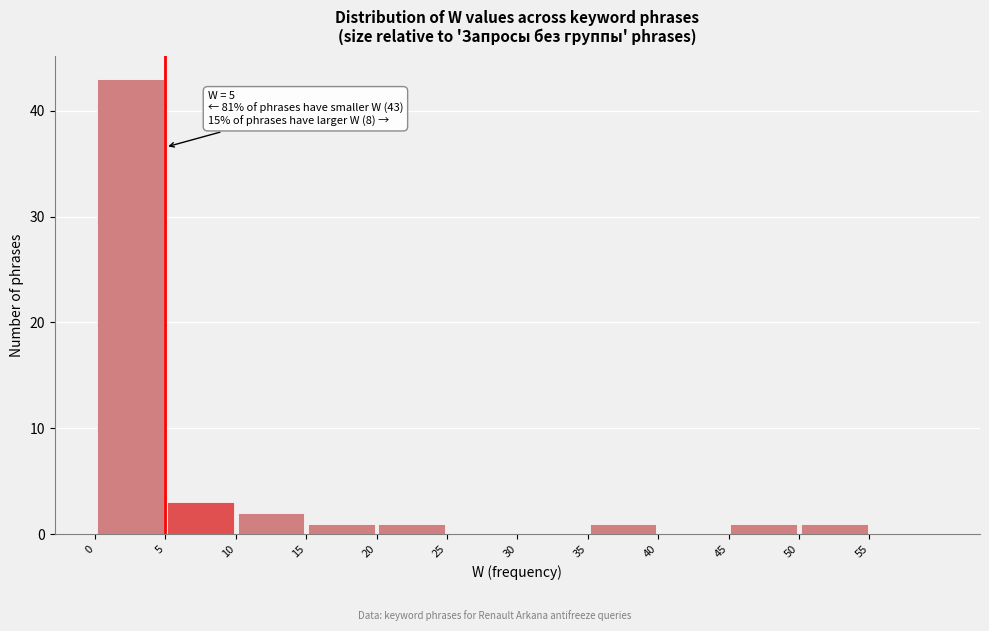

Which range on the x-axis has the tallest bar?

0 to 5